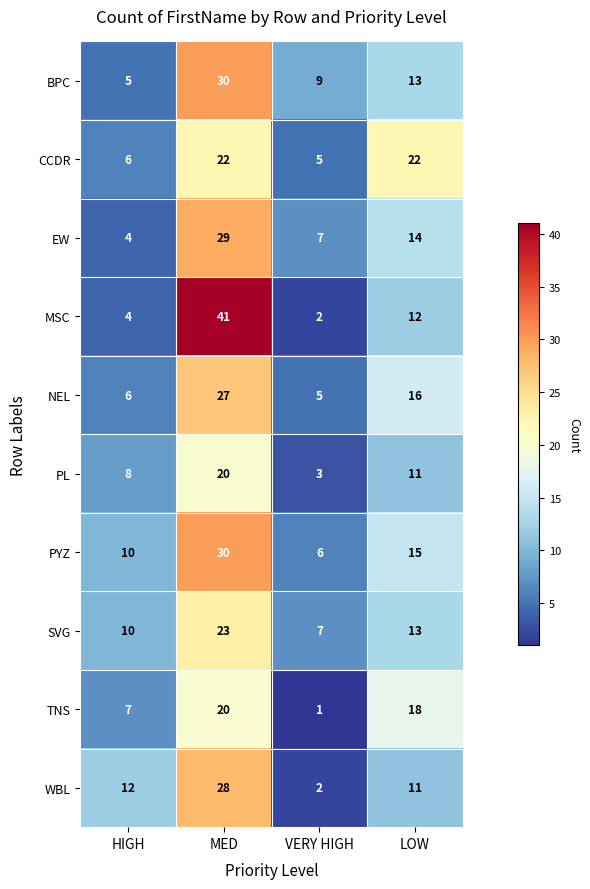

What is the minimum value shown in the chart?

1